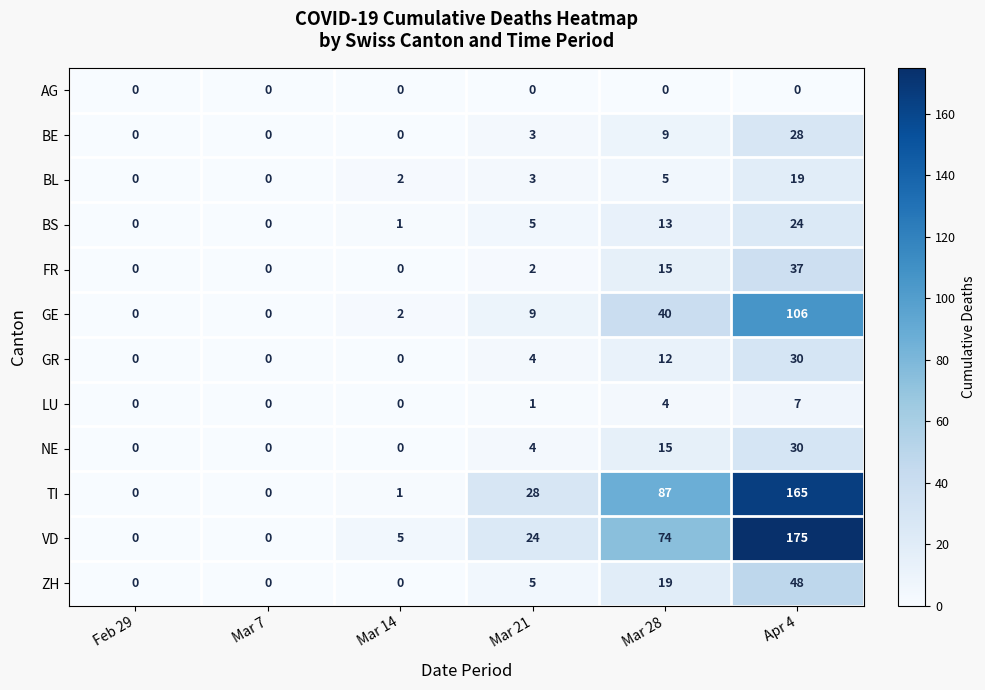

What is the total value across all series at Mar 14?

11